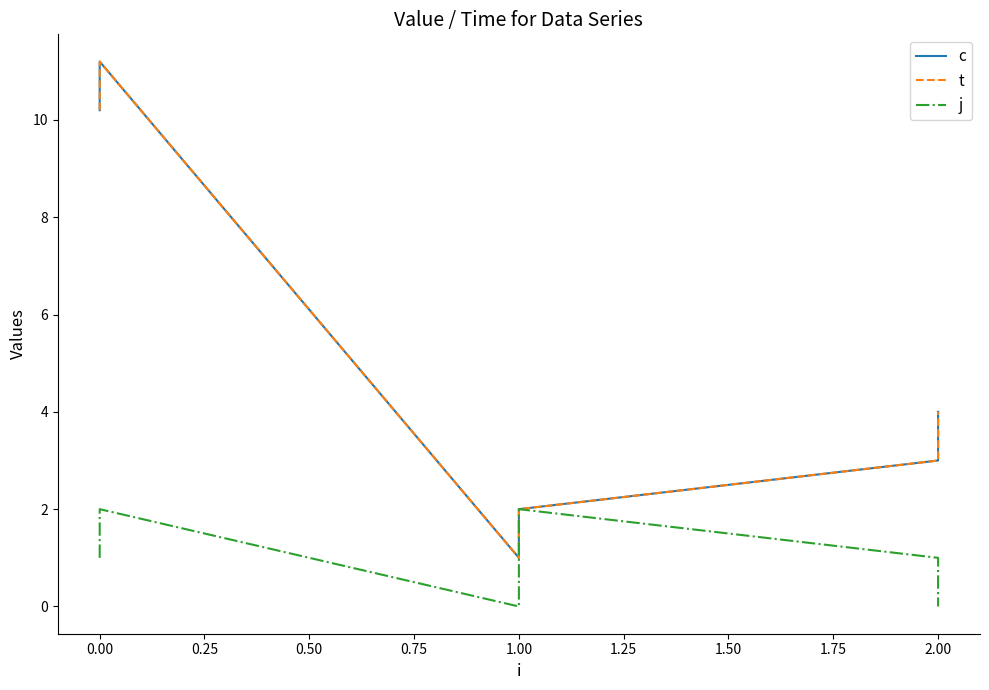

Reading left to right, list all the values displayed in this chart.

c: 10.2	11.2	1.0	2.0	3.0	4.0
t: 10.2	11.2	1.0	2.0	3.0	4.0
j: 1.0	2.0	0.0	2.0	1.0	0.0